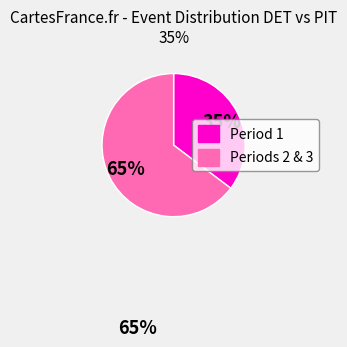

Is there a majority slice in this chart?

Yes